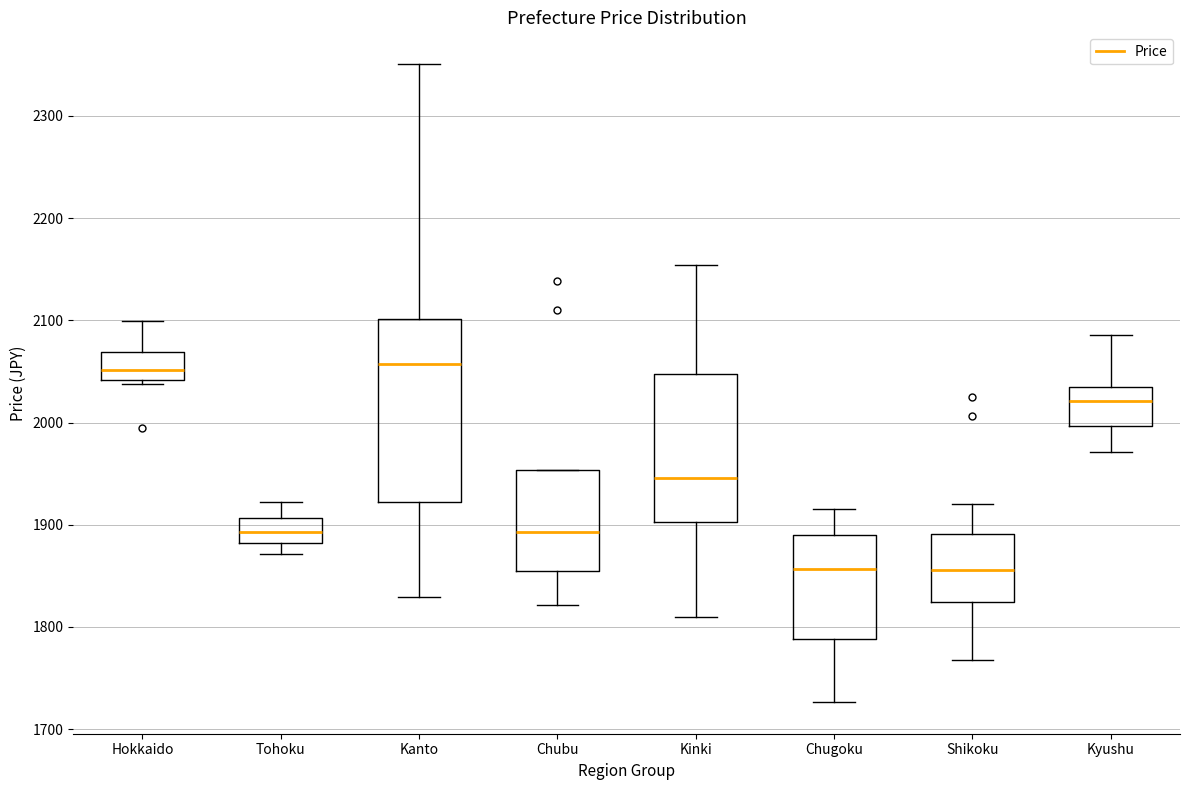

Reading left to right, read every box against the y-axis: the position of its median line, the range the box covers, and the ends of its whiskers. The values are not printed on the chart, so give them approximately, as read against the axis.

Hokkaido: median 2050, box 2040 to 2070, whiskers 2040 (just below the box's lower edge) to 2100
Tohoku: median 1890, box 1880 to 1910, whiskers 1870 to 1920
Kanto: median 2060, box 1920 to 2100, whiskers 1830 to 2350
Chubu: median 1890, box 1860 to 1950, whiskers 1820 to 1950
Kinki: median 1950, box 1900 to 2050, whiskers 1810 to 2150
Chugoku: median 1860, box 1790 to 1890, whiskers 1730 to 1920
Shikoku: median 1860, box 1820 to 1890, whiskers 1770 to 1920
Kyushu: median 2020, box 2000 to 2030, whiskers 1970 to 2090